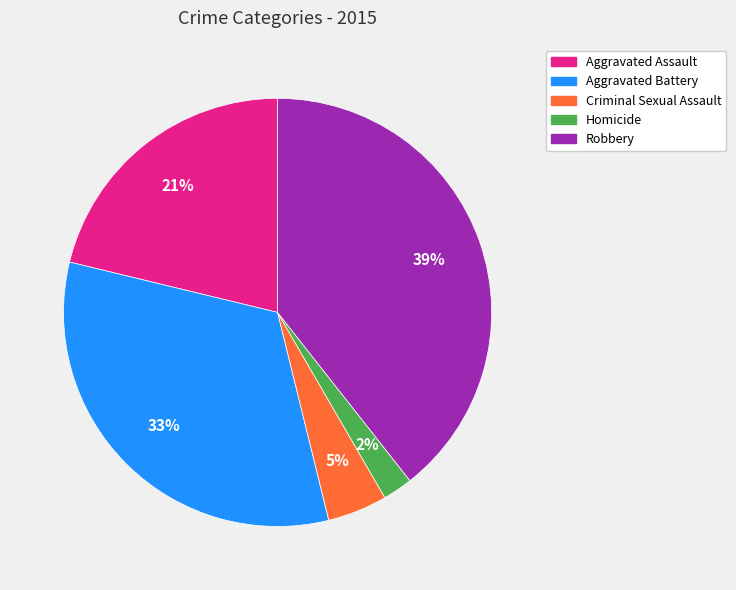

Count the number of slices in the pie.

5